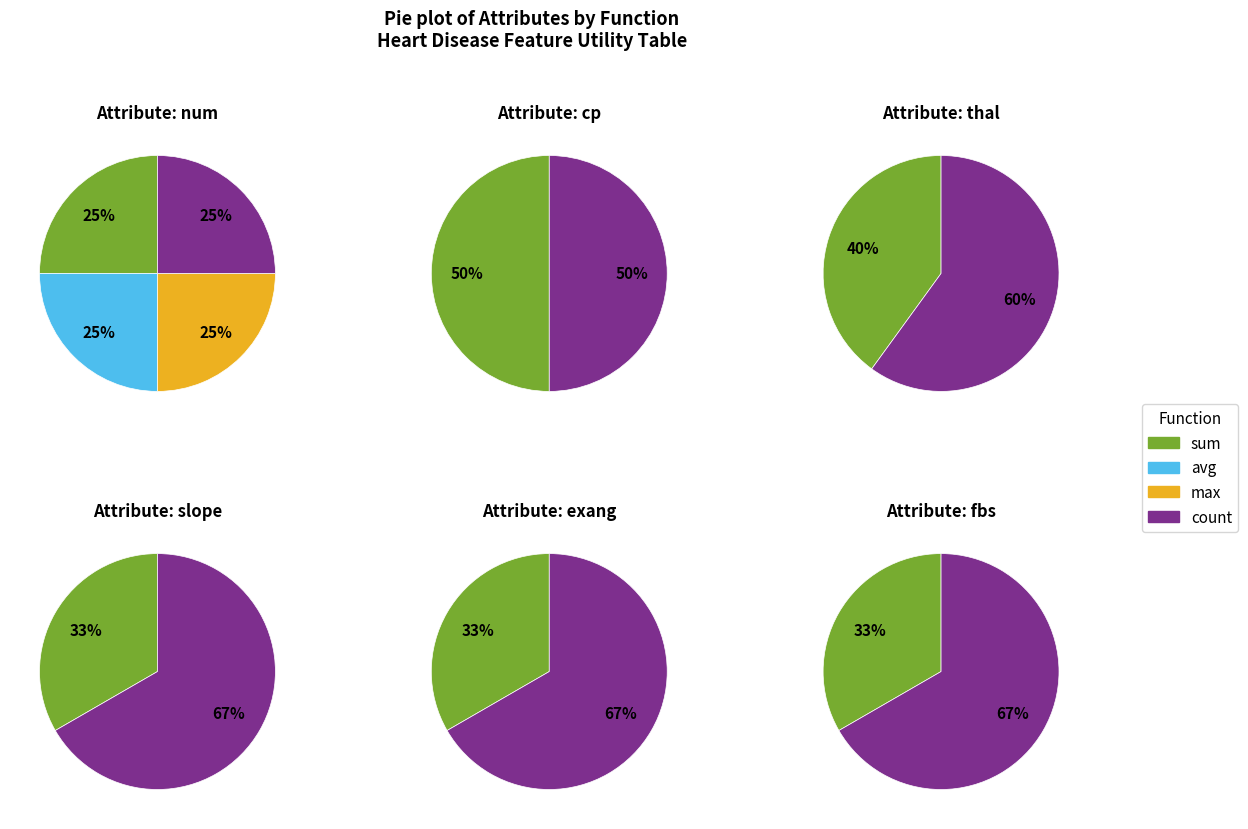

Does num represent more than half of the total?

No